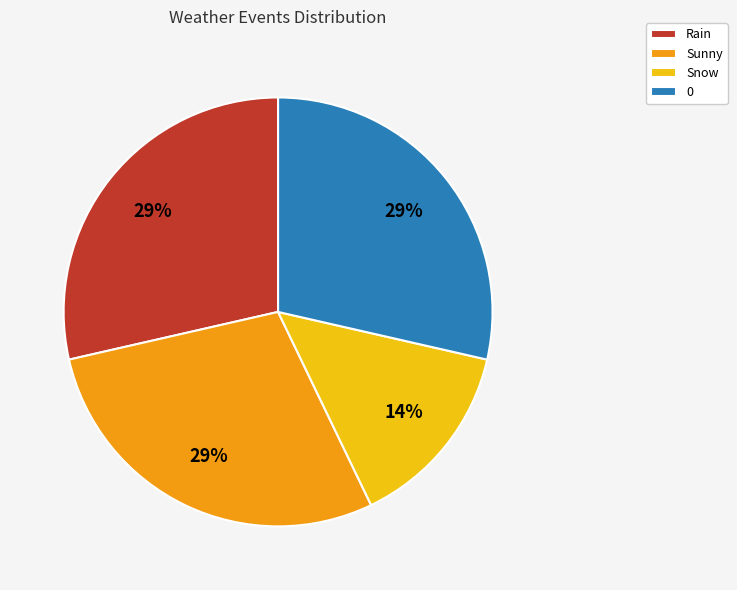

Is the sum of Rain and 0 greater than half?

Yes